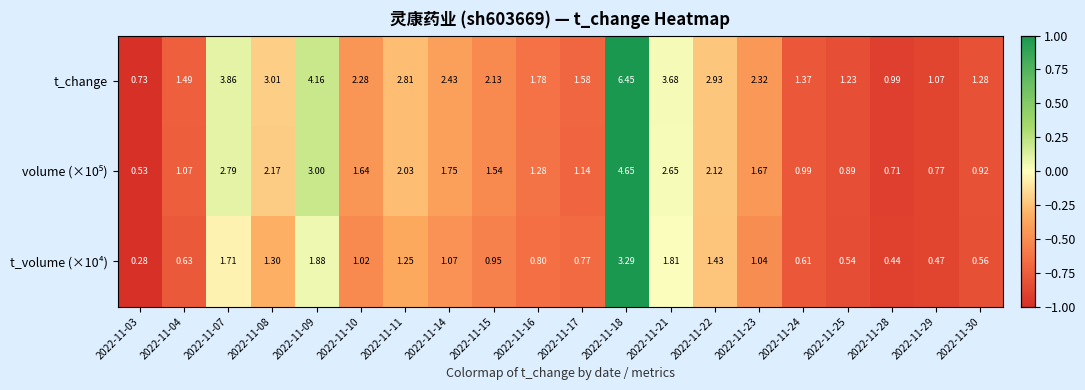

Which series changed the most between 2022-11-22 and 2022-11-25?

t_change